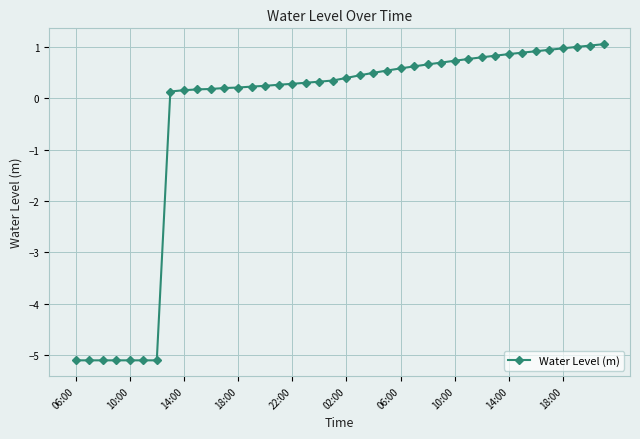

What is the average value?

-0.4